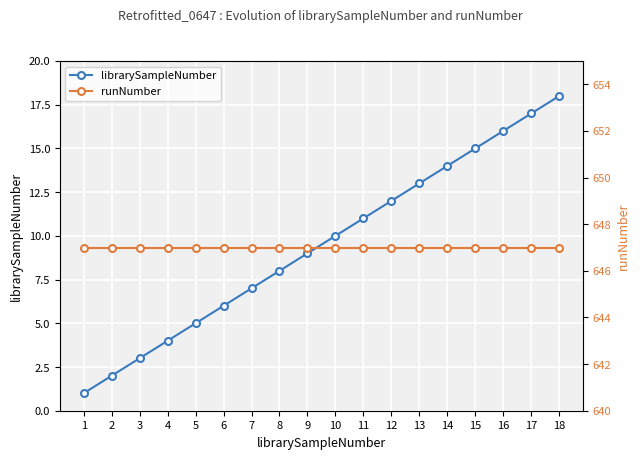

What is the value of the librarySampleNumber point at the 4th from the left?

4